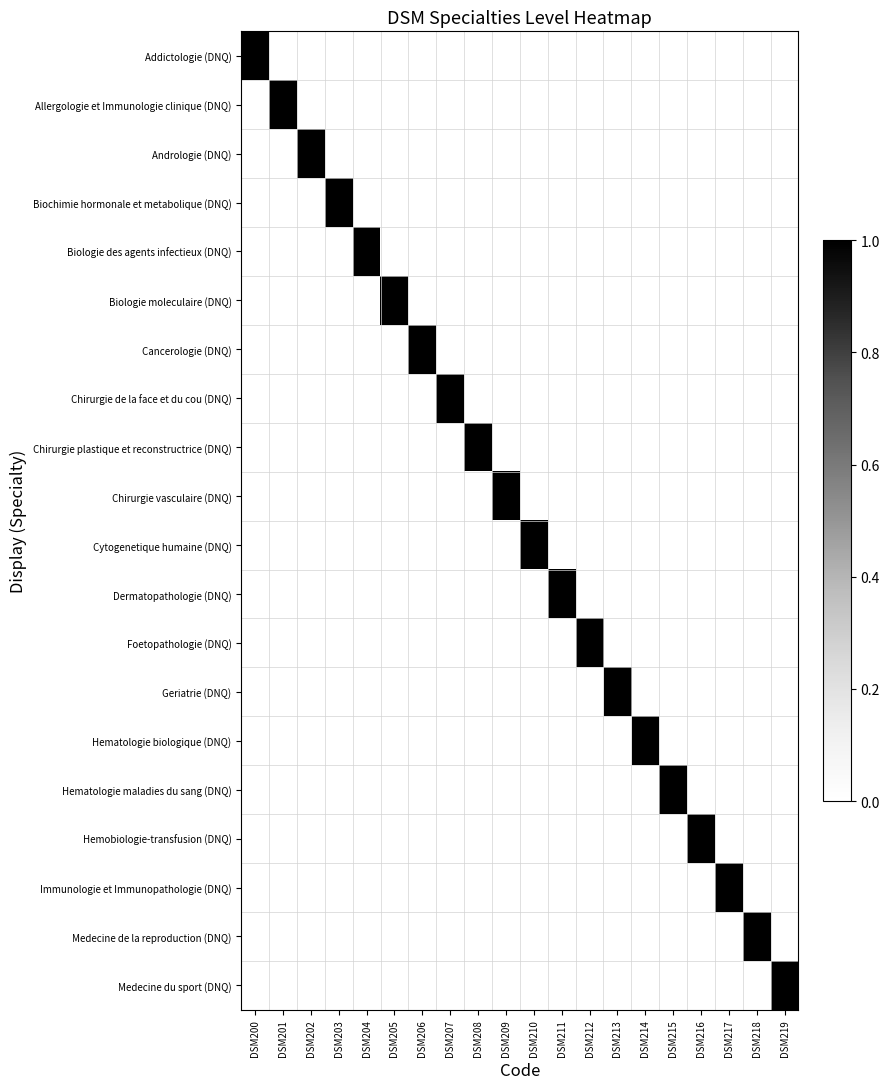

Between DSM210 and DSM219, which series saw the biggest shift?

Cytogenetique humaine (DNQ)